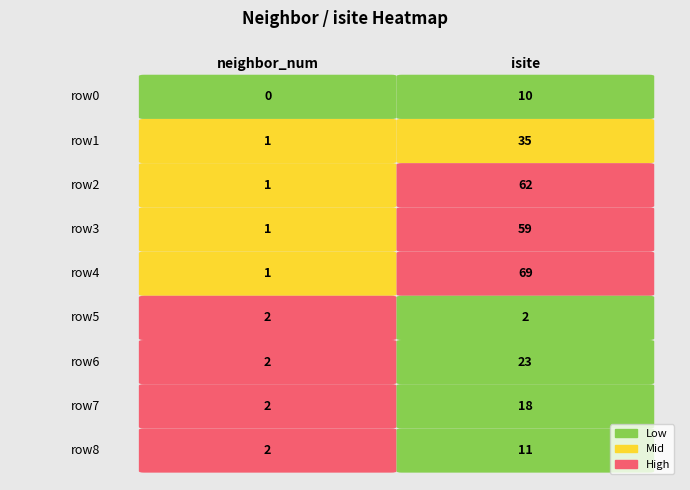

What is the total value across all series at 3?

60